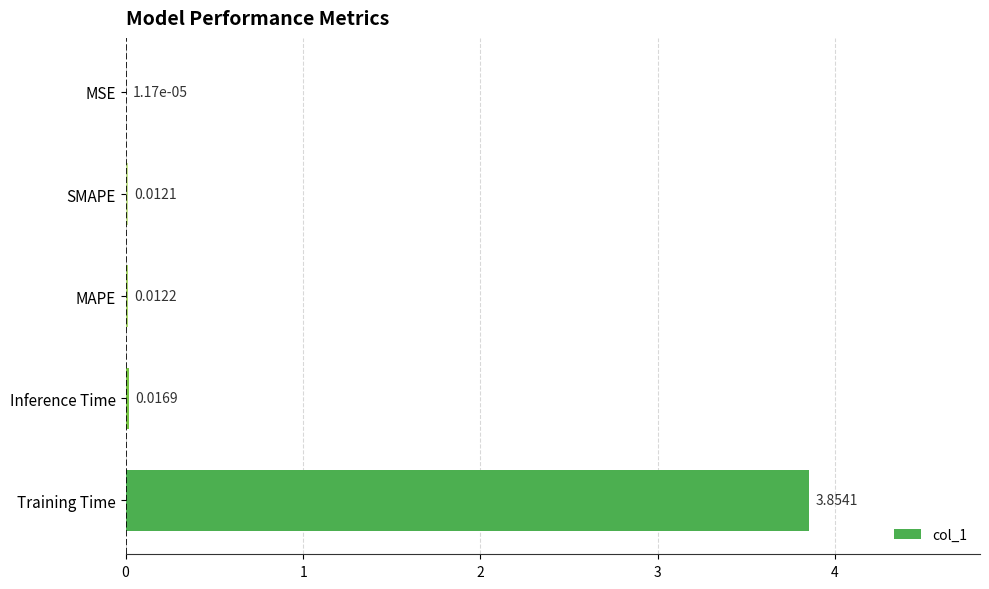

At which category does the chart reach its peak across all series?

Training Time